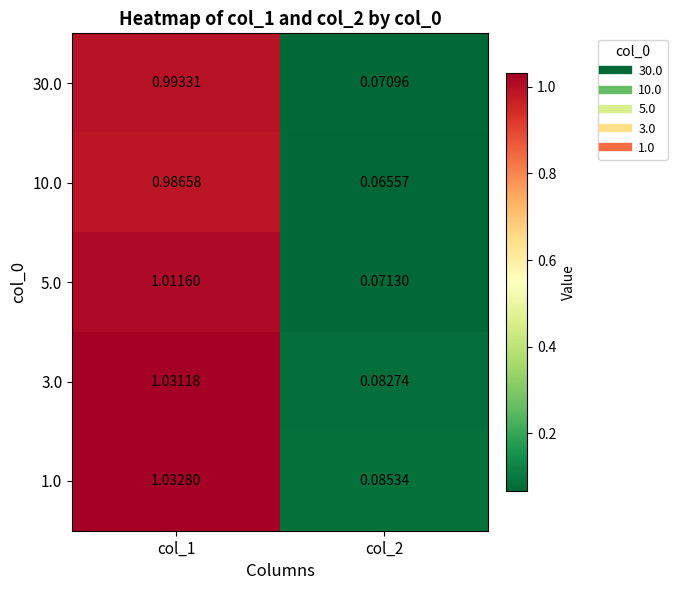

Is the value of 30.0 at col_1 greater than the value of 5.0 at col_2?

Yes